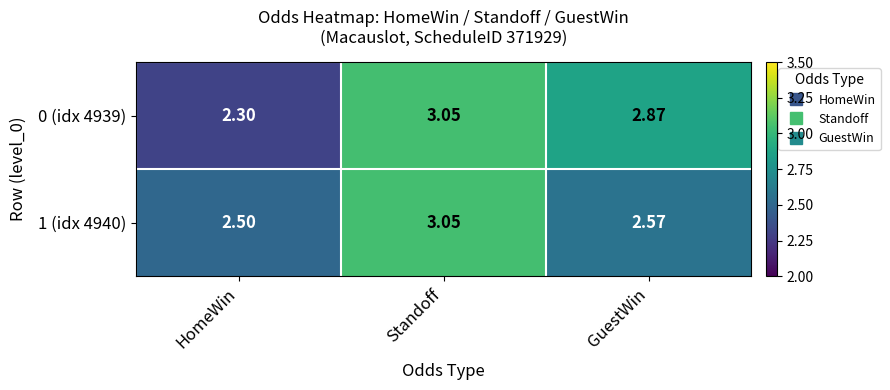

At which category does the chart reach its minimum across all series?

HomeWin